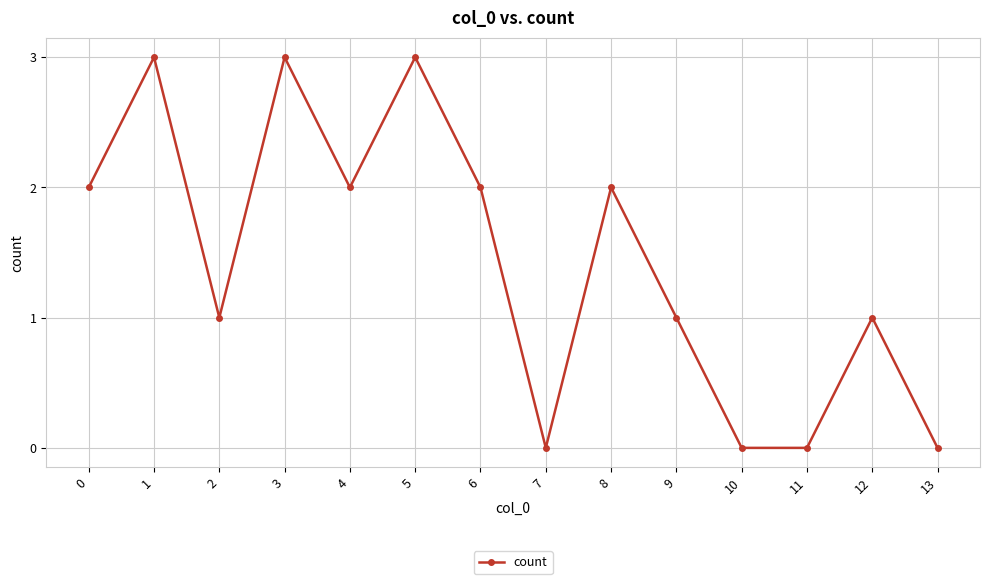

What is the maximum value shown in the chart?

3